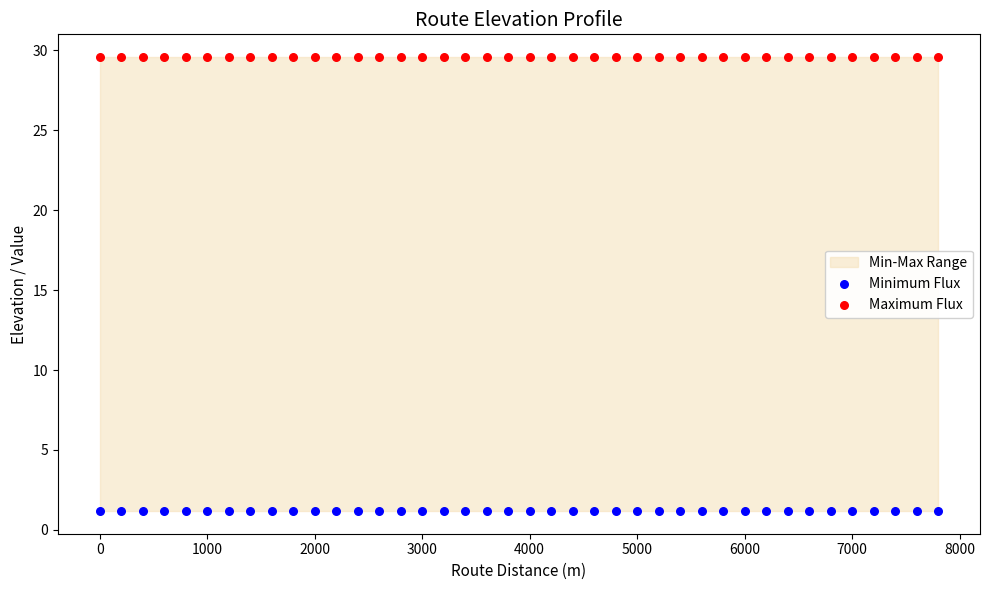

Which series reaches the minimum Y coordinate?

Minimum Flux